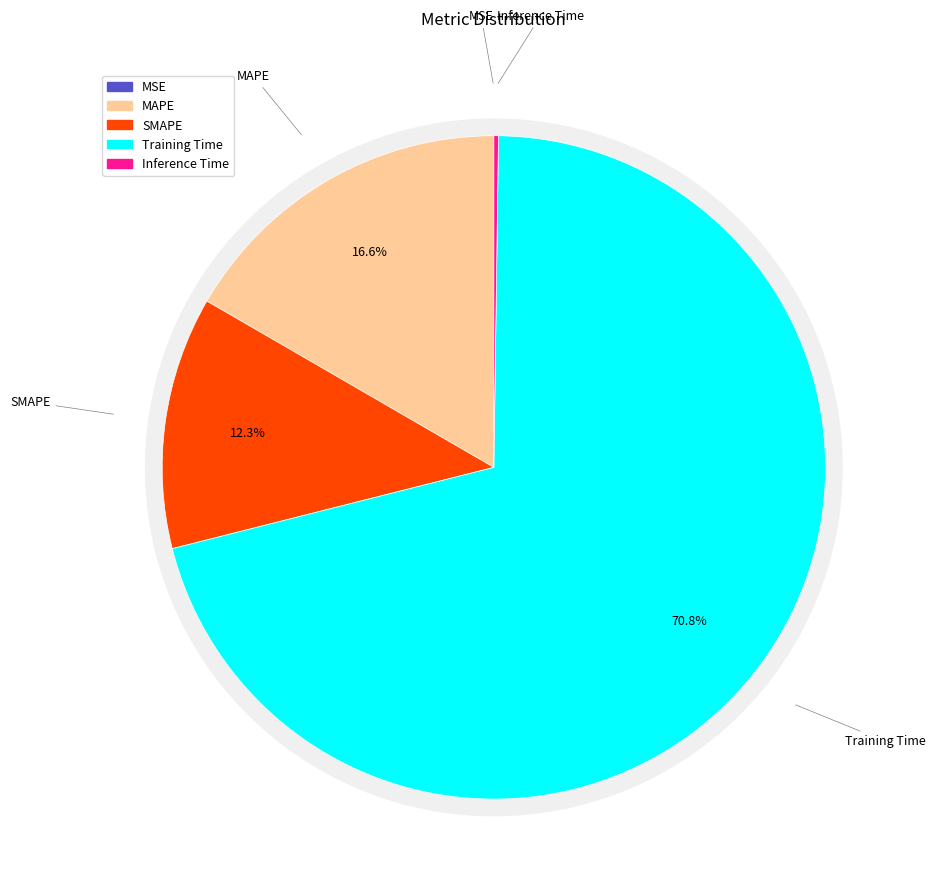

To the nearest percent, what percentage of the pie is Training Time?

71%